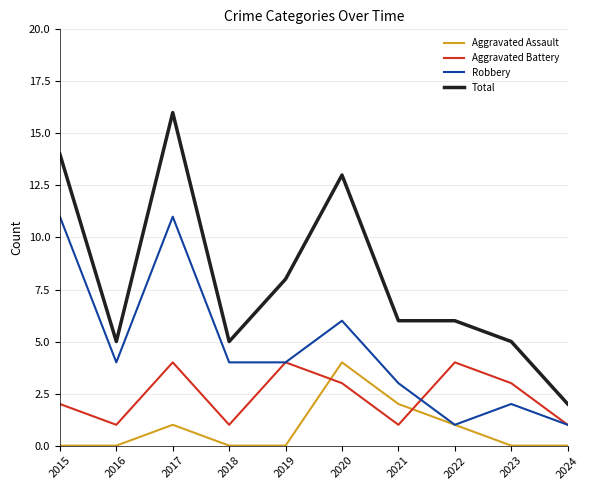

True or false: Aggravated Battery has a value of 2 at 2019.

False